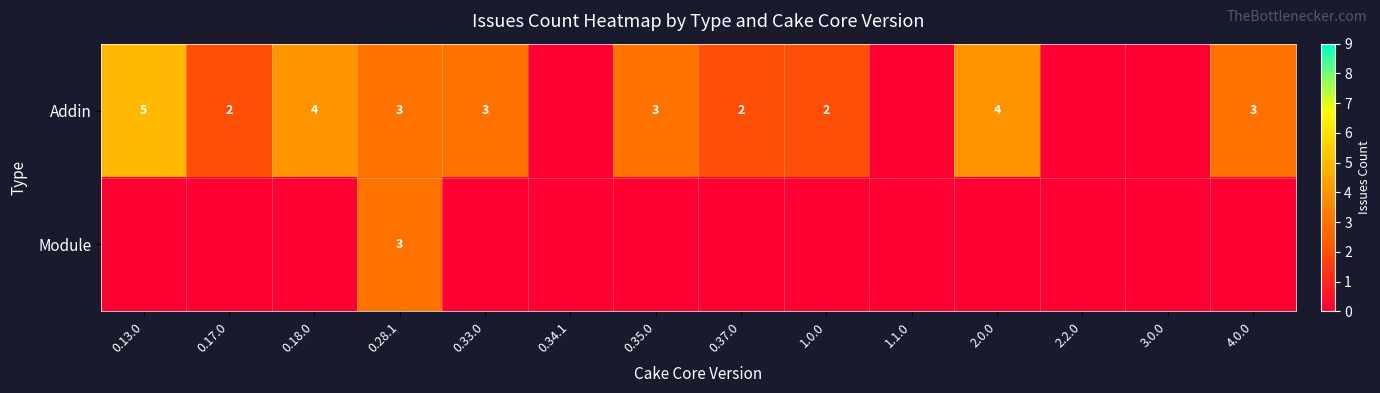

True or false: Addin has a value of 7 at 2.0.0.

False